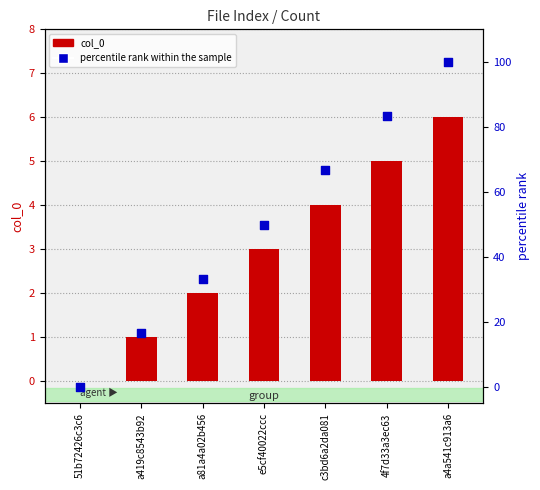

What are all the series names shown in the legend?

col_0, percentile rank within the sample